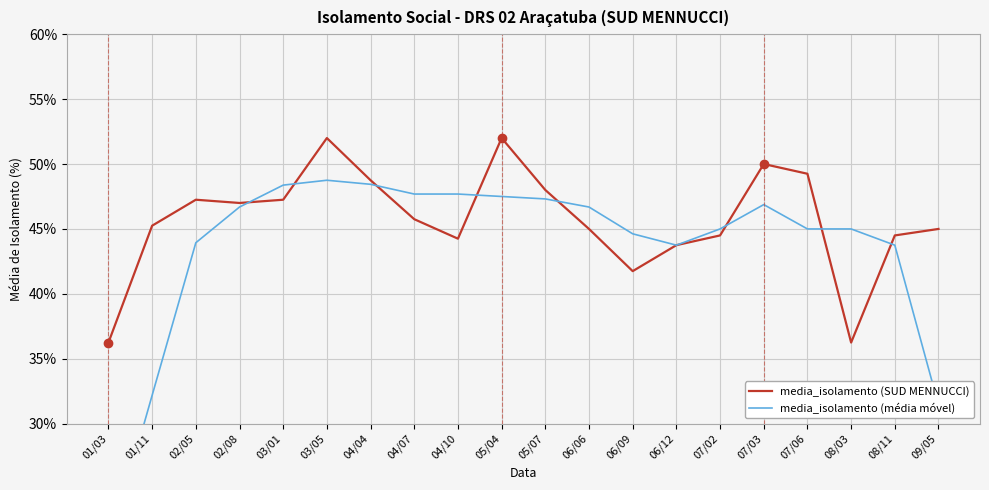

Which series has the largest range (max minus min)?

media_isolamento (média móvel)